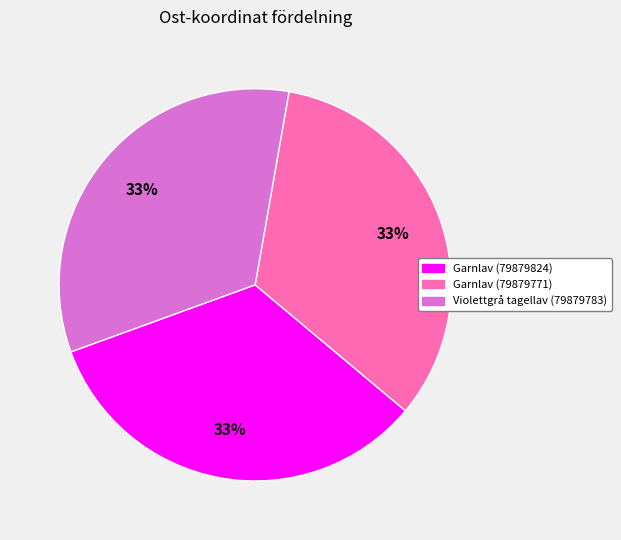

Does Garnlav (79879824) represent more than half of the total?

No